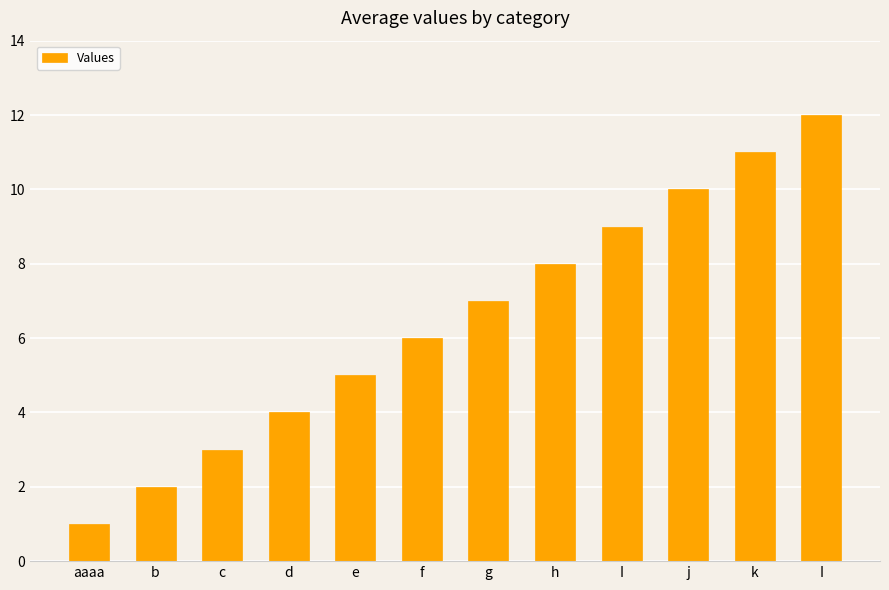

How many bars are there in total?

12